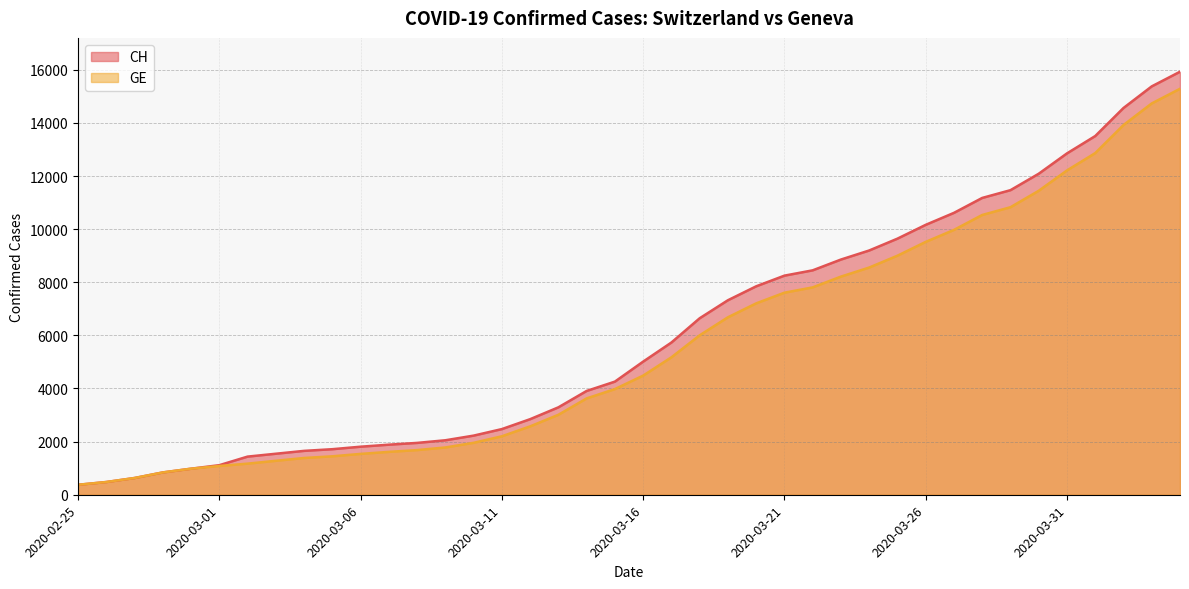

List the labels in order of CH value, largest first.

2020-04-04, 2020-04-03, 2020-04-02, 2020-04-01, 2020-03-31, 2020-03-30, 2020-03-29, 2020-03-28, 2020-03-27, 2020-03-26, 2020-03-25, 2020-03-24, 2020-03-23, 2020-03-22, 2020-03-21, 2020-03-20, 2020-03-19, 2020-03-18, 2020-03-17, 2020-03-16, 2020-03-15, 2020-03-14, 2020-03-13, 2020-03-12, 2020-03-11, 2020-03-10, 2020-03-09, 2020-03-08, 2020-03-07, 2020-03-06, 2020-03-05, 2020-03-04, 2020-03-03, 2020-03-02, 2020-03-01, 2020-02-29, 2020-02-28, 2020-02-27, 2020-02-26, 2020-02-25